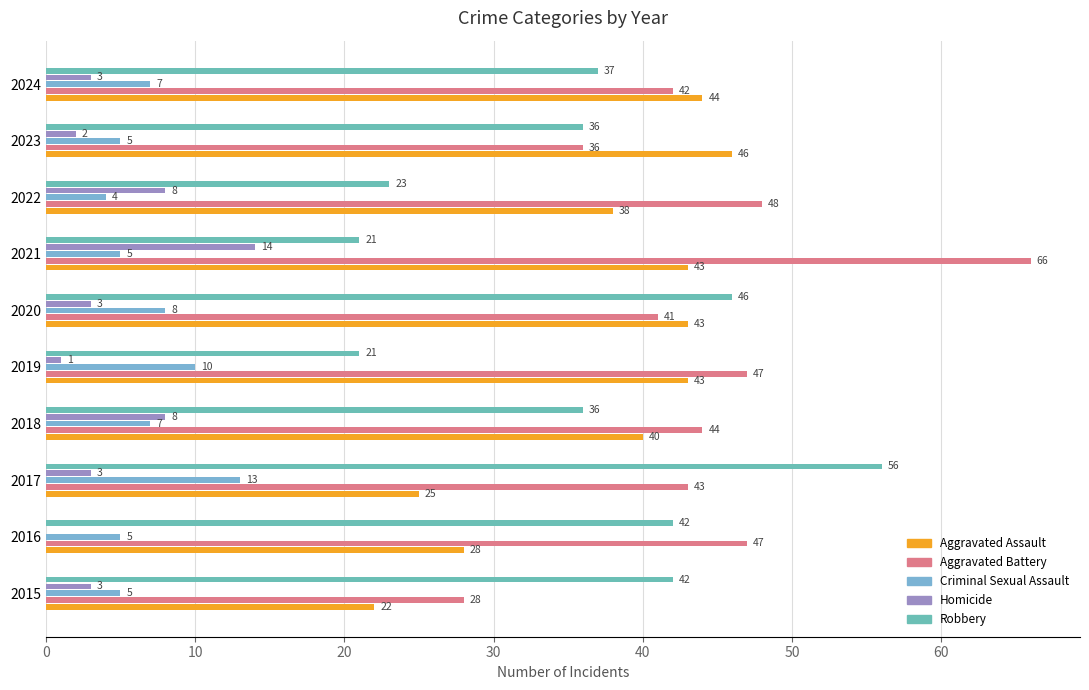

How many categories are shown in the chart?

10